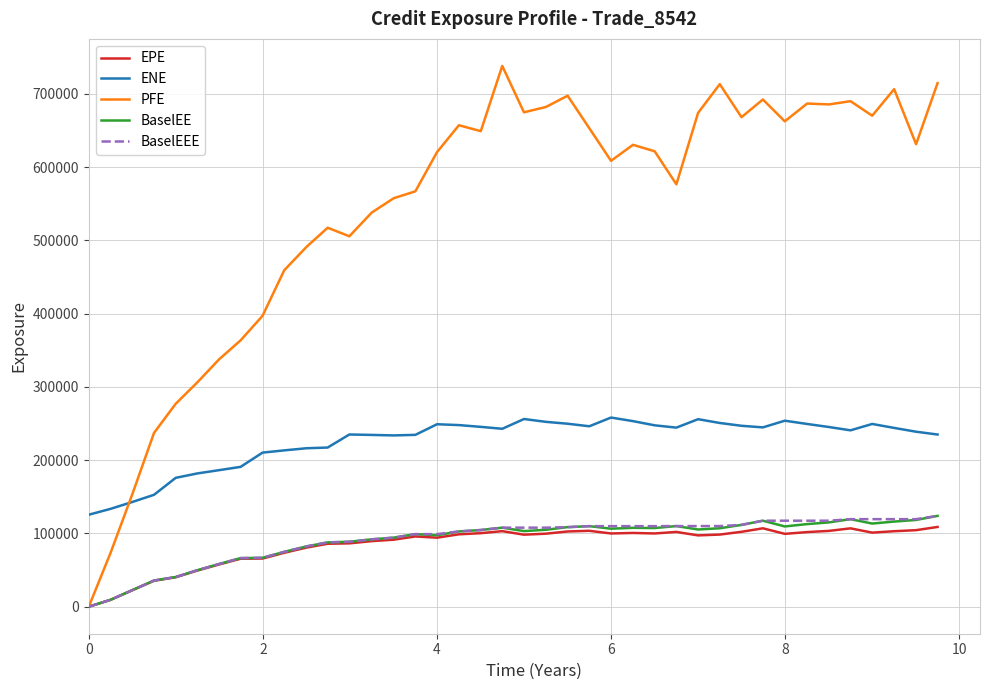

What is the greatest value displayed?

738122.0